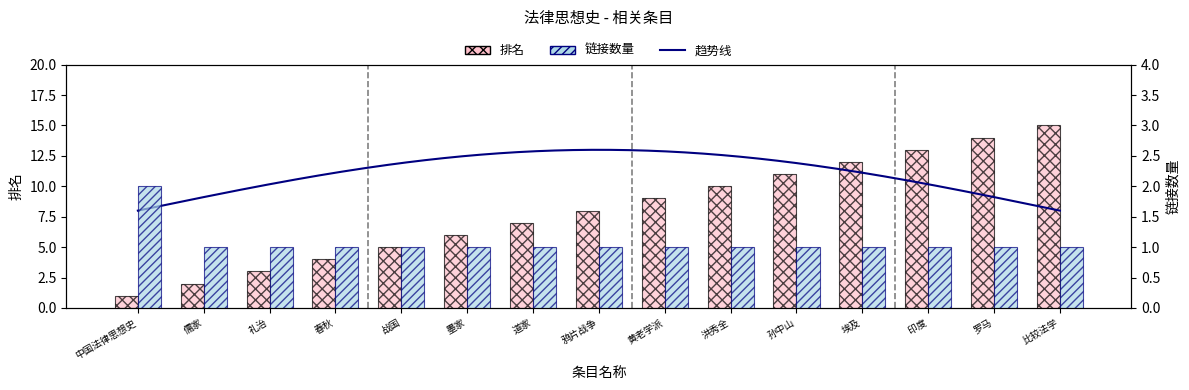

At how many categories does at least one series exceed 8?

7